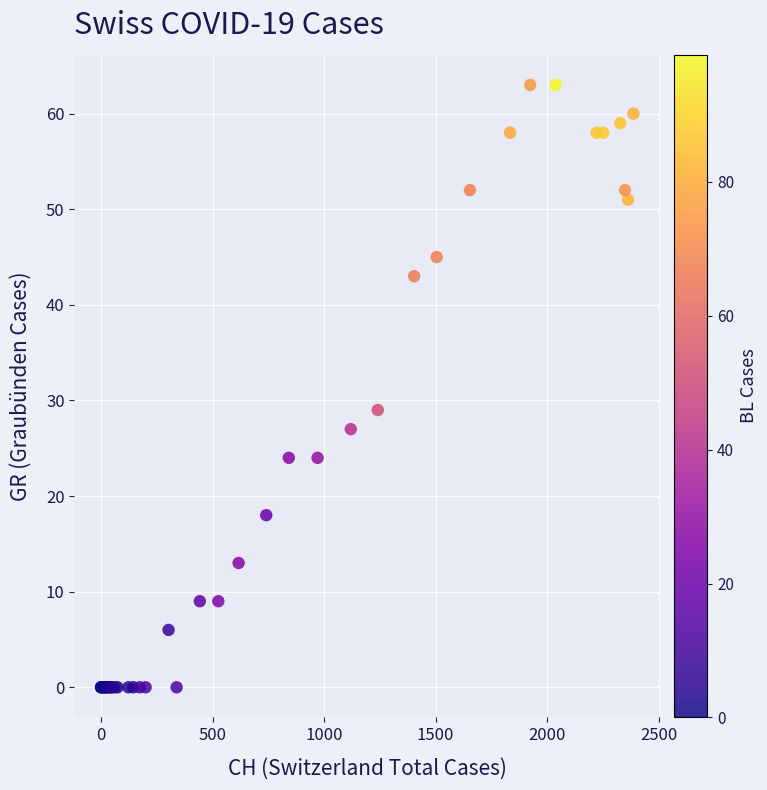

What Y value in the scatter plot is closest to 31?

29